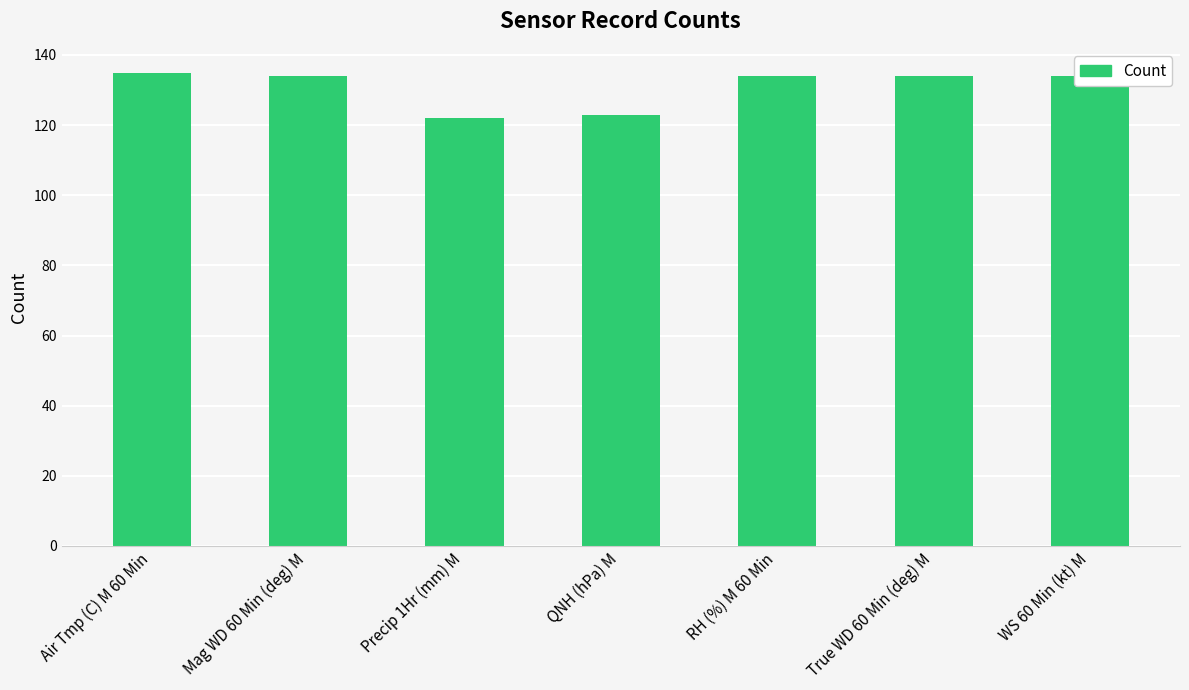

The chart shows a value of 135 at Air Tmp (C) M 60 Min. True or false?

True